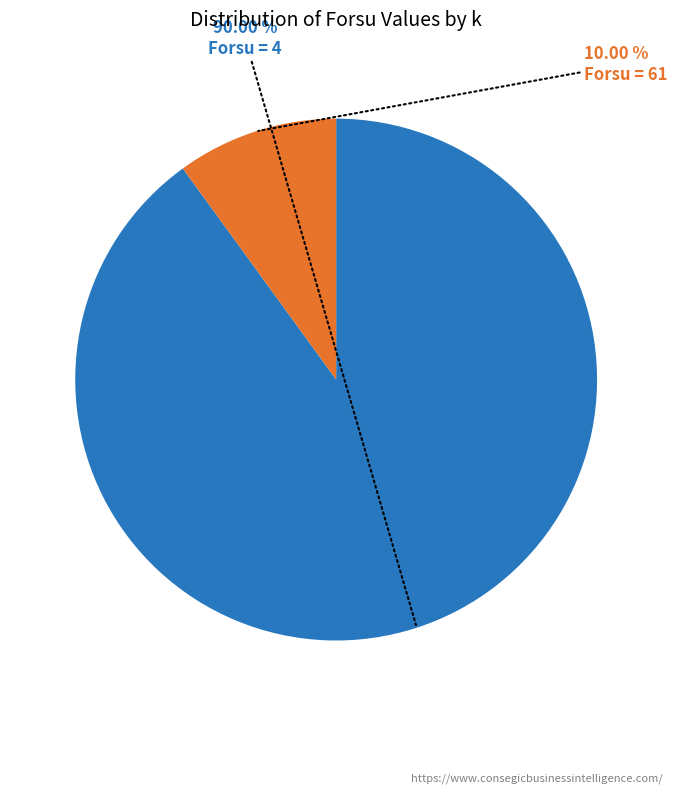

What is the largest slice in the pie chart?

Forsu = 4